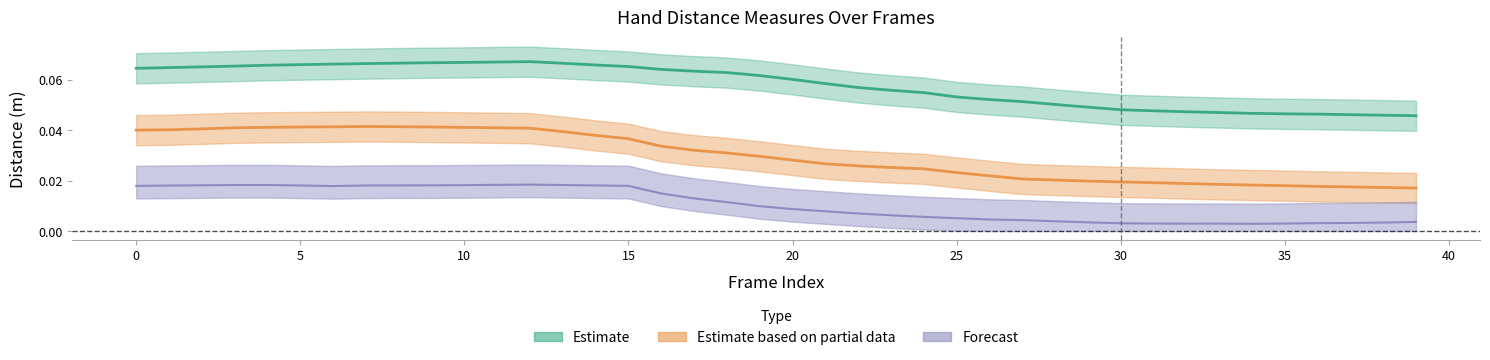

The value of Dist.ThumbTip.PinkyTip at 35 is 0.1. True or false?

False